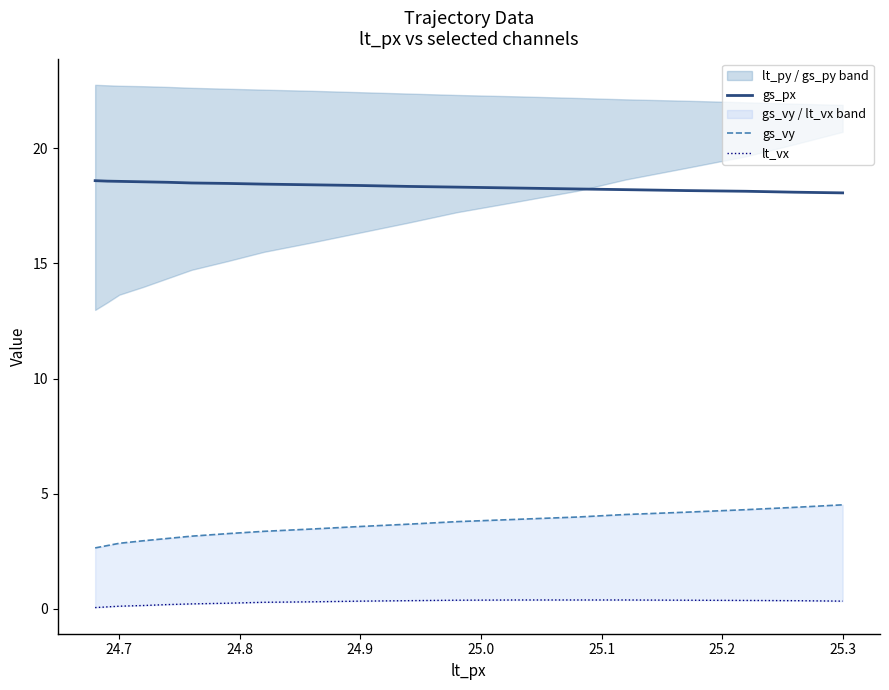

What is the minimum value for gs_px?

18.1